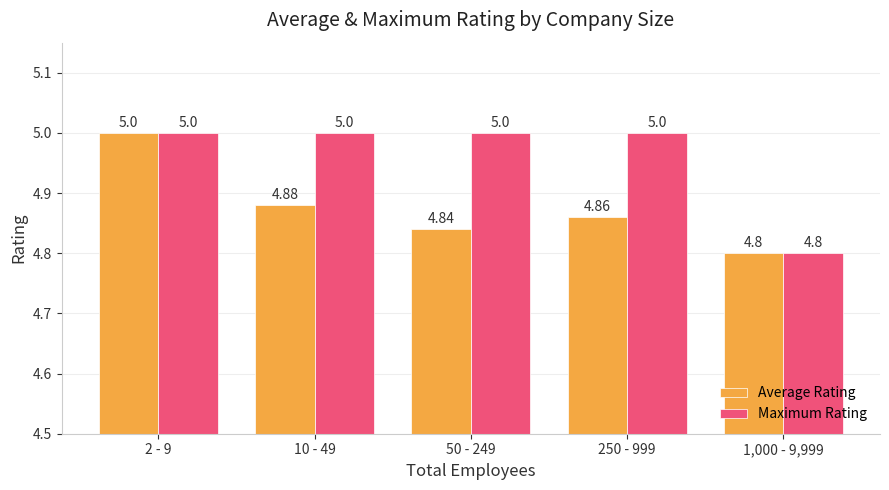

True or false: Maximum Rating has a value of 5.0 at 2 - 9.

True